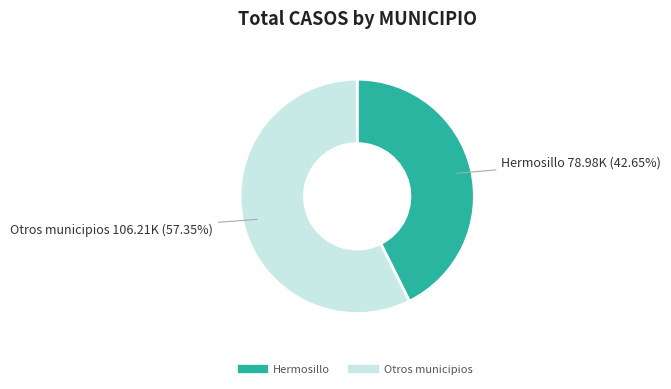

Does any single category account for the majority?

Yes